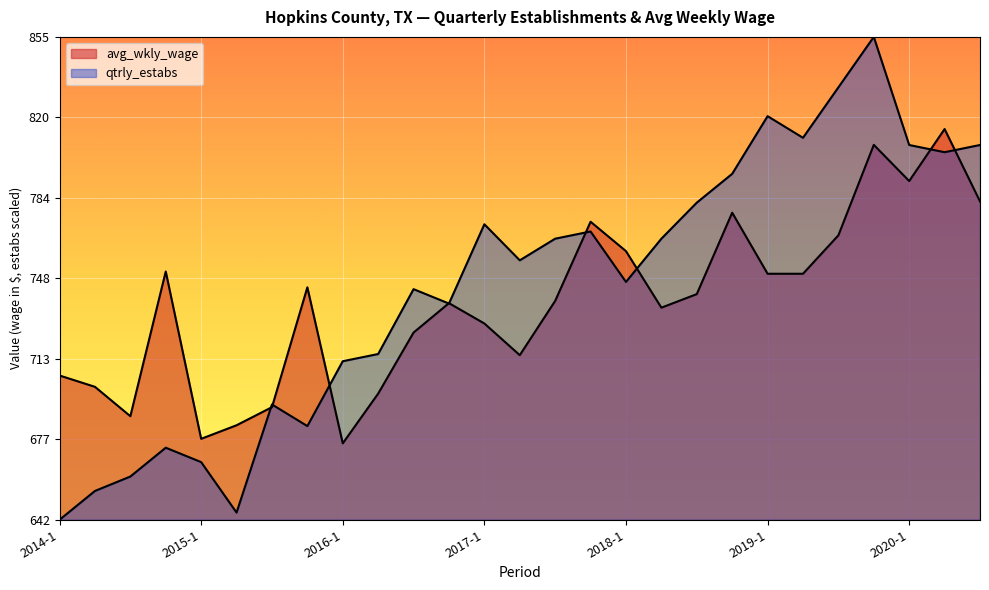

What is the value of the avg_wkly_wage point at the 13th from the left?

729.0